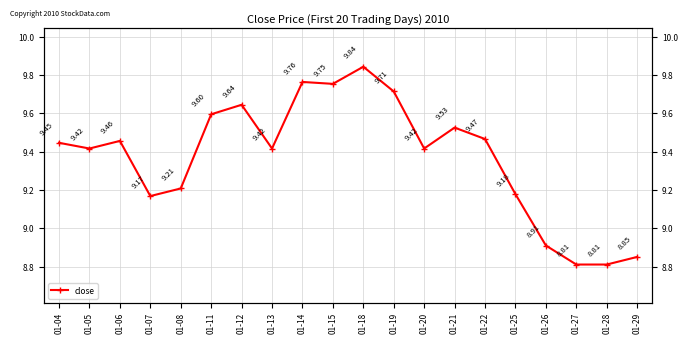

What is the sum of all values?

187.4